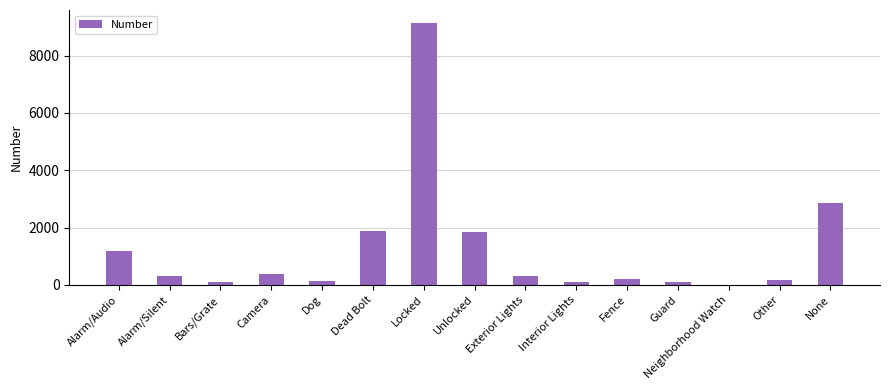

Are the bars horizontal?

No